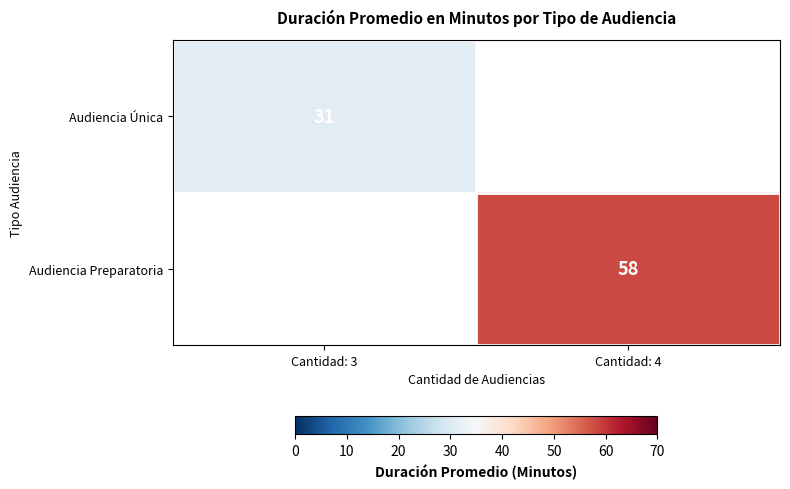

The Audiencia Preparatoria series shows 76 at Cantidad: 4. True or false?

False